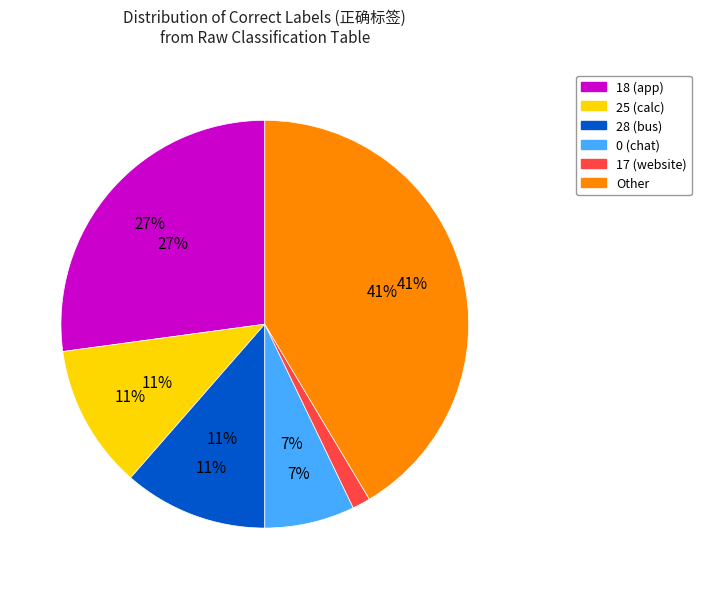

What is the smallest slice in the pie chart?

17